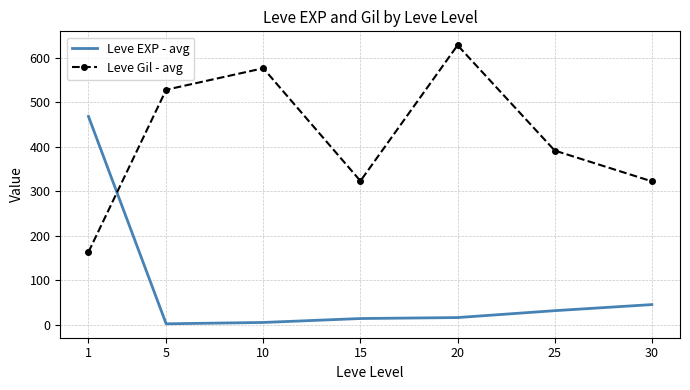

The Leve Gil - avg series shows 163.5 at 1. True or false?

True